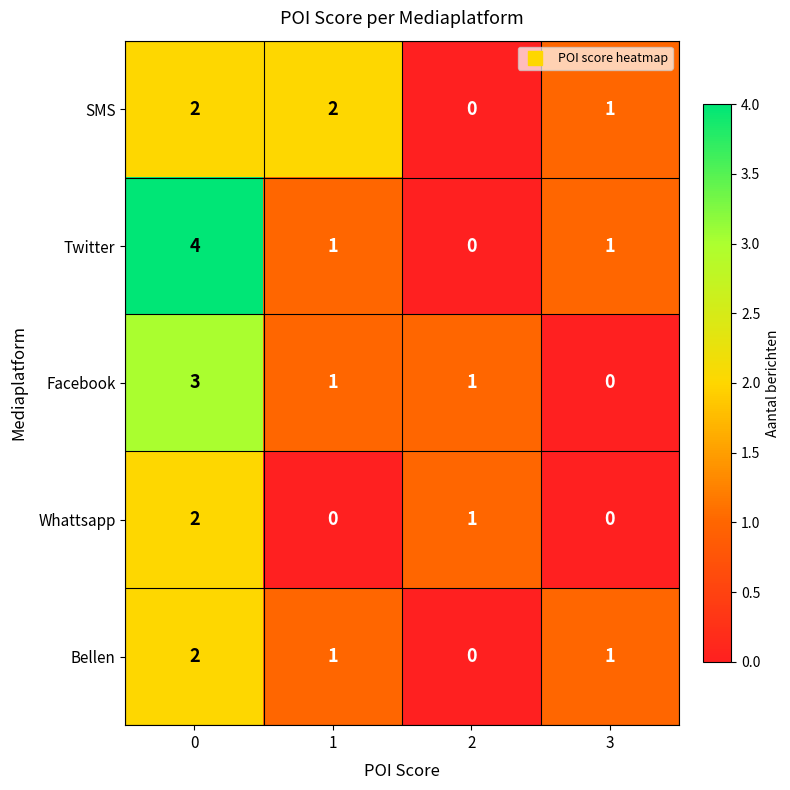

How many Facebook values are between 1 and 3?

3